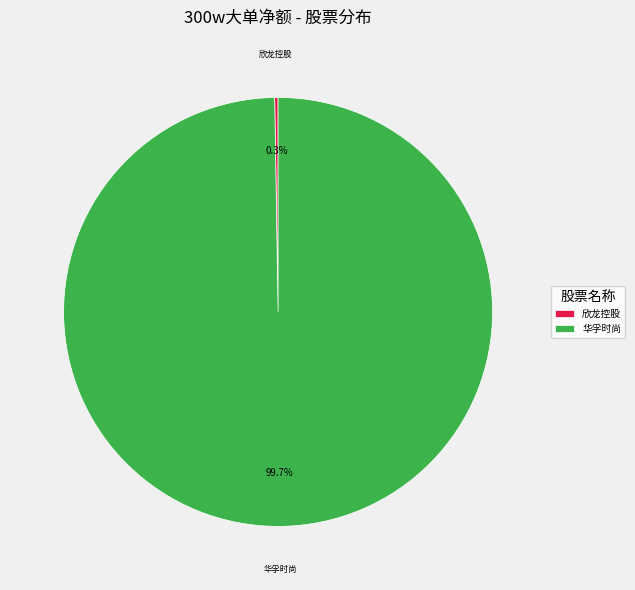

Which slice is the largest?

华孚时尚